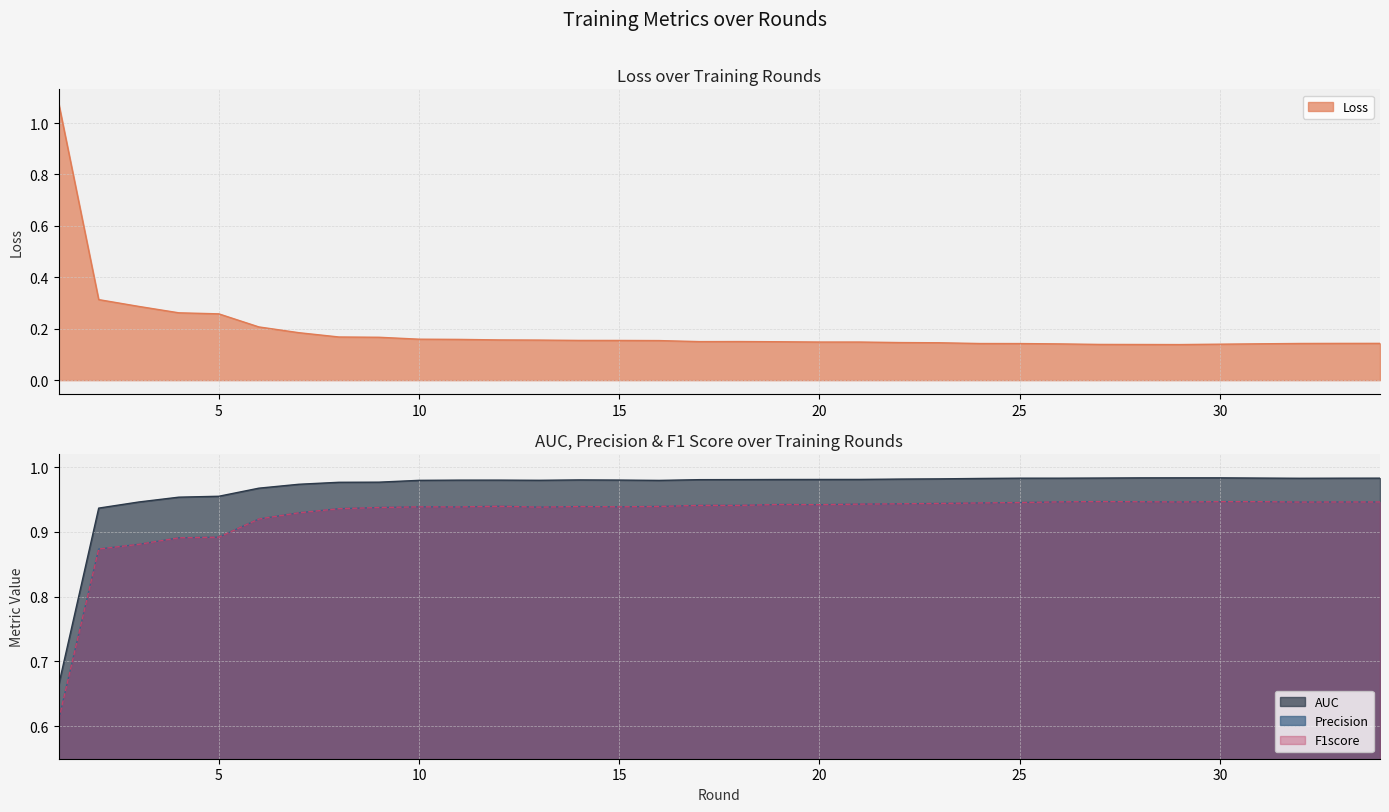

What is the sum of the F1score values at 10 and 9?

1.9